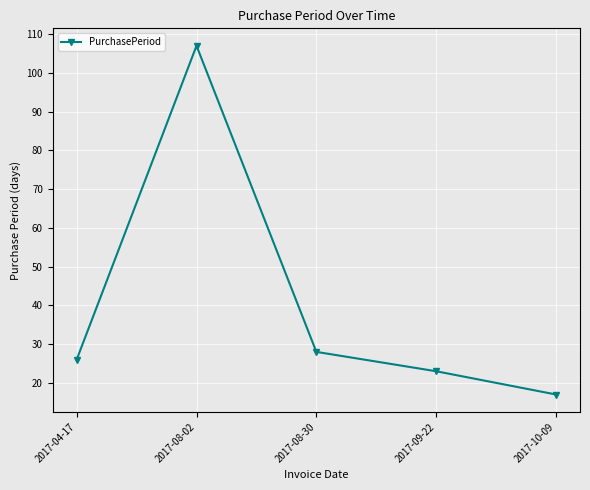

Is this an area chart (filled region under the line)?

No